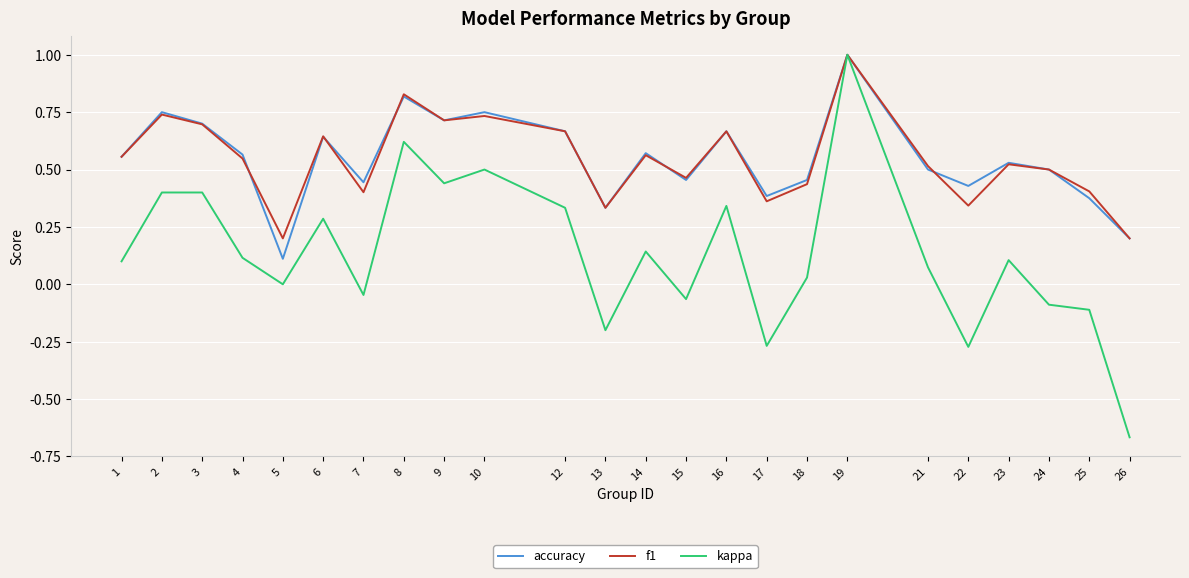

At which category is the sum across all series the highest?

19